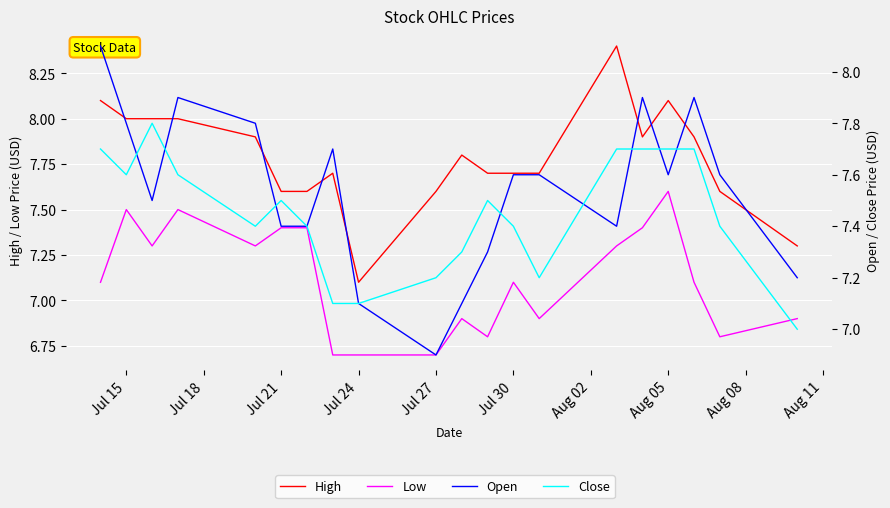

True or false: Open and High intersect in this chart.

False